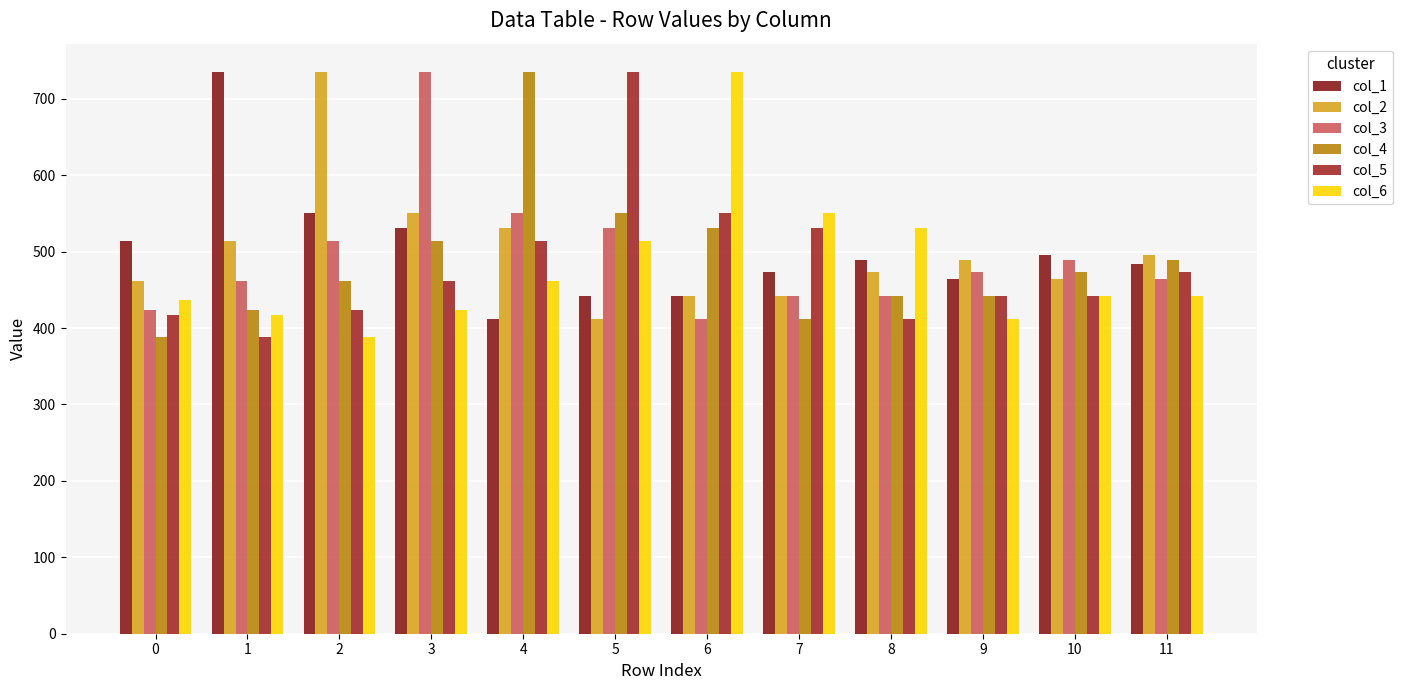

Reading left to right, what are all the values shown in this chart?

col_1: 0=514.1	1=735.3	2=550.5	3=530.3	4=411.2	5=441.4	6=442.5	7=473.0	8=489.1	9=463.5	10=495.1	11=483.6
col_2: 0=461.1	1=514.1	2=735.3	3=550.5	4=530.3	5=411.2	6=441.4	7=442.5	8=473.0	9=489.1	10=463.5	11=495.1
col_3: 0=423.7	1=461.1	2=514.1	3=735.3	4=550.5	5=530.3	6=411.2	7=441.4	8=442.5	9=473.0	10=489.1	11=463.5
col_4: 0=388.0	1=423.7	2=461.1	3=514.1	4=735.3	5=550.5	6=530.3	7=411.2	8=441.4	9=442.5	10=473.0	11=489.1
col_5: 0=417.0	1=388.0	2=423.7	3=461.1	4=514.1	5=735.3	6=550.5	7=530.3	8=411.2	9=441.4	10=442.5	11=473.0
col_6: 0=437.0	1=417.0	2=388.0	3=423.7	4=461.1	5=514.1	6=735.3	7=550.5	8=530.3	9=411.2	10=441.4	11=442.5